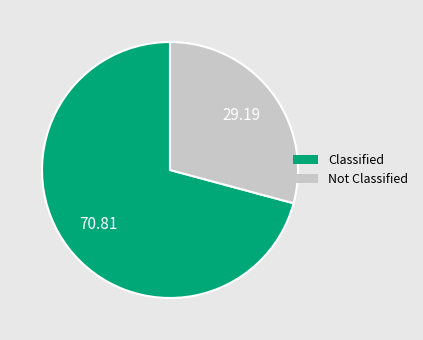

Count the number of slices in the pie.

2